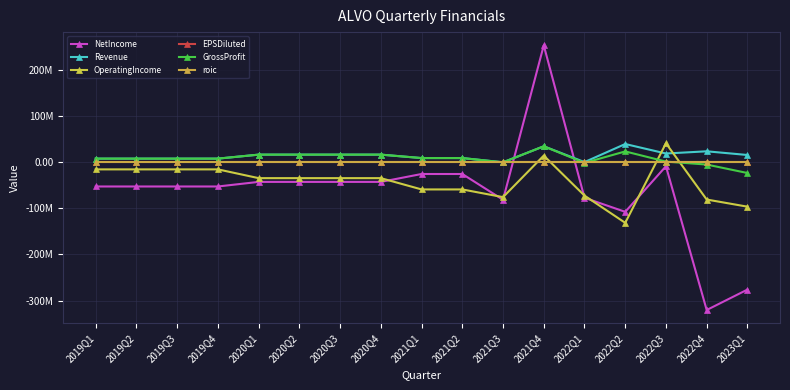

True or false: EPSDiluted and roic cross at least once.

True